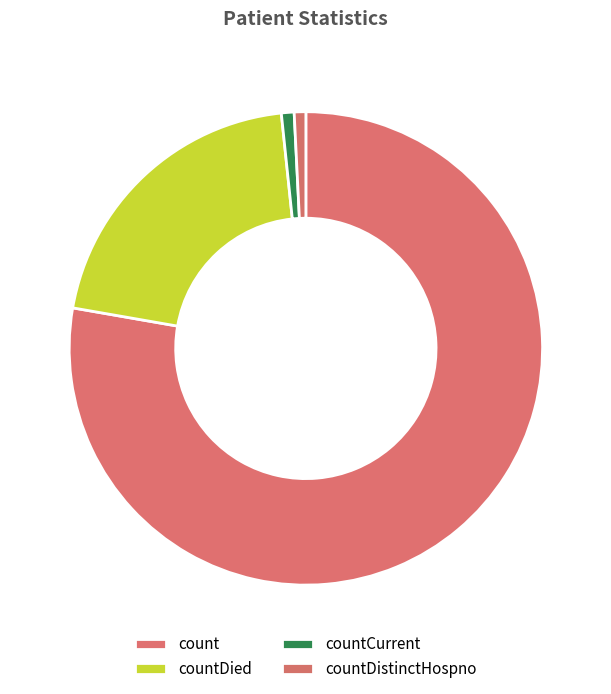

Which has a higher value, countDied or countCurrent?

countDied